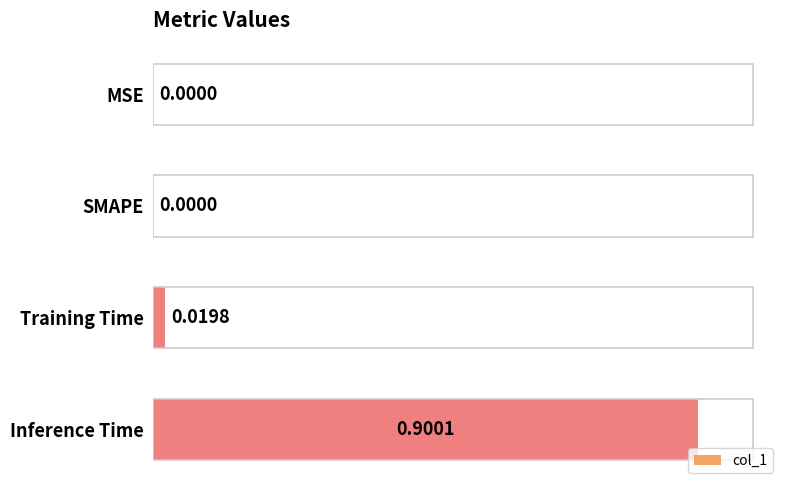

Which has a higher value, Inference Time or SMAPE?

Inference Time